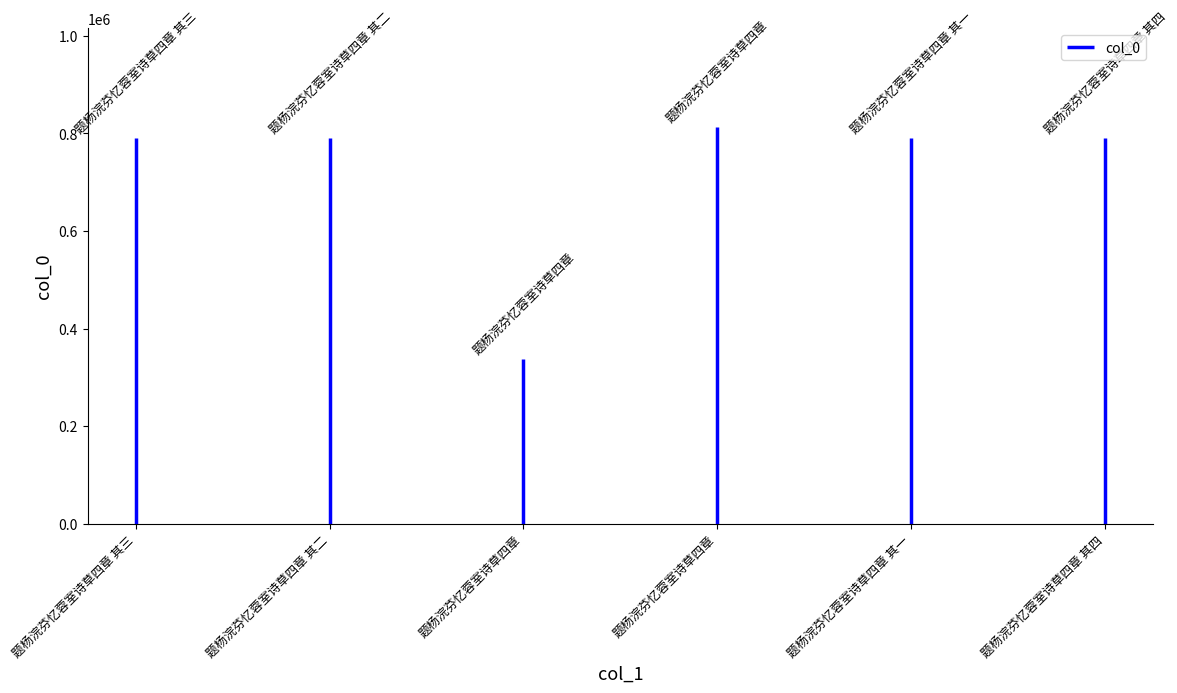

True or false: the data shows 546393 at 题杨浣芬忆蓉室诗草四章 其四.

False